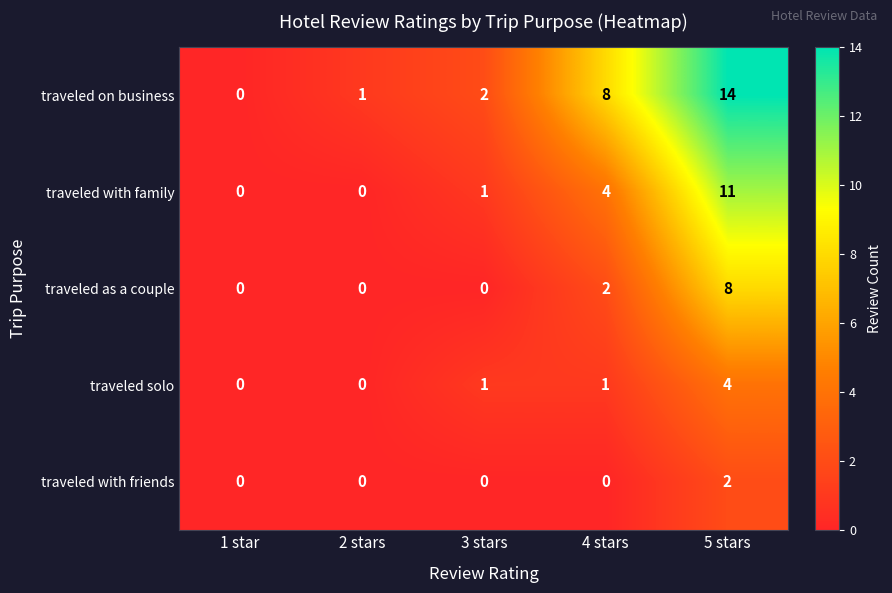

True or false: traveled on business has a value of 8 at 4 stars.

True